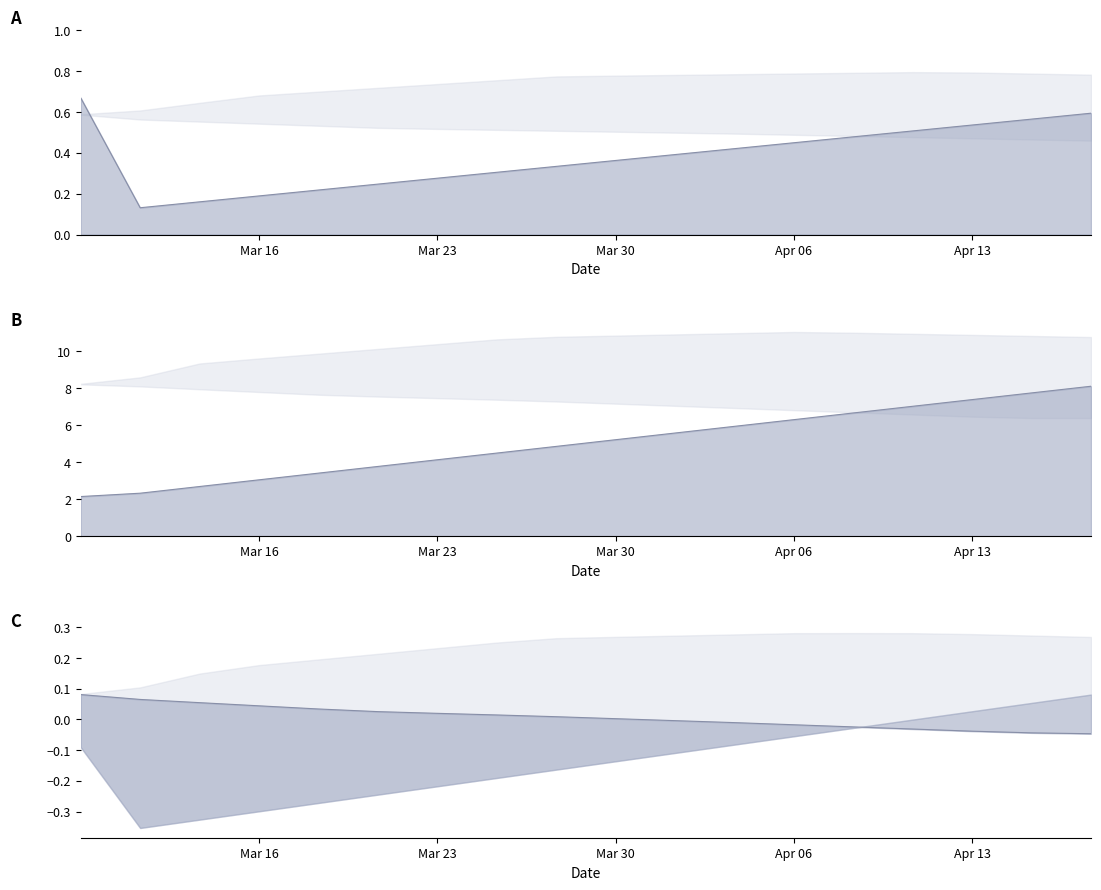

True or false: col_1_row0 and col_1_row1 cross at least once.

False